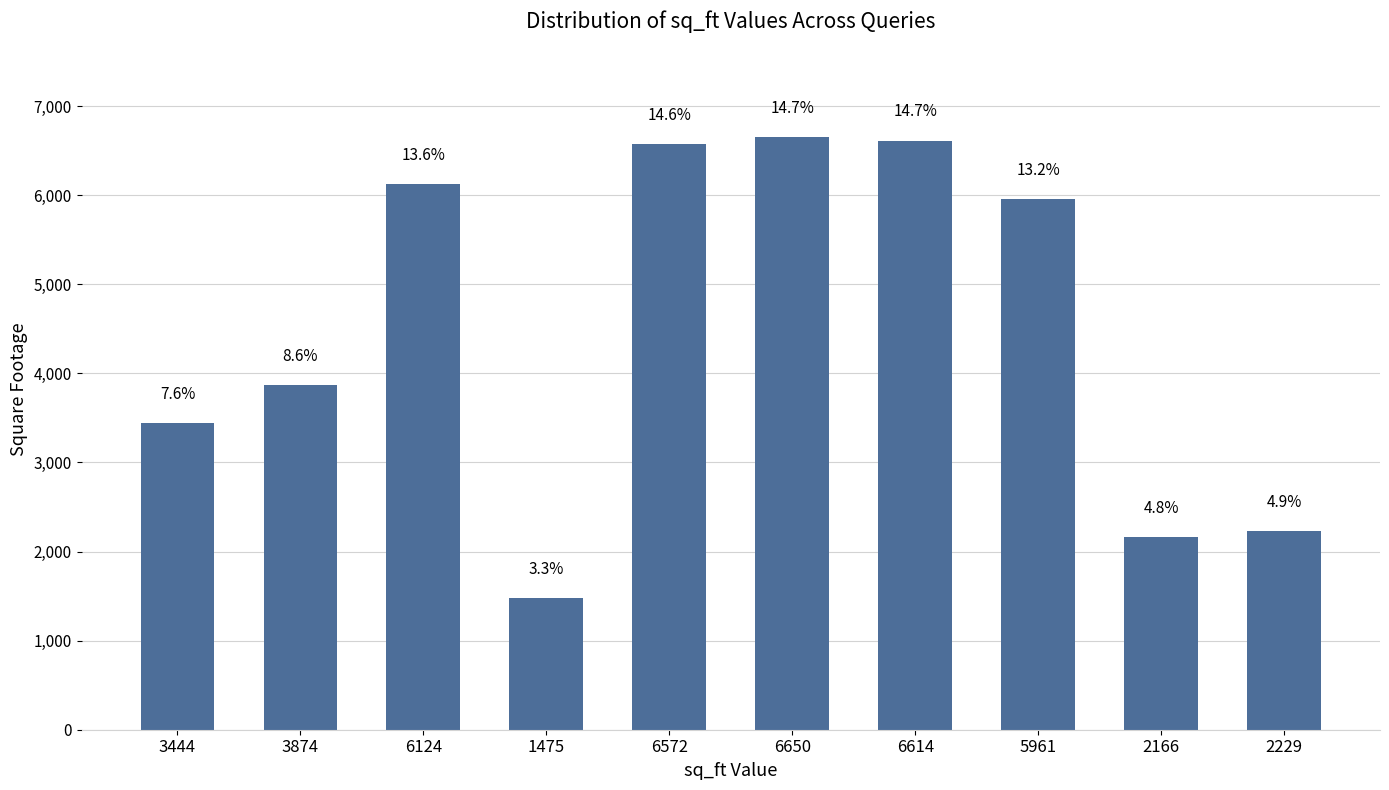

What value does the data have at 3874, to the nearest 50?

3850